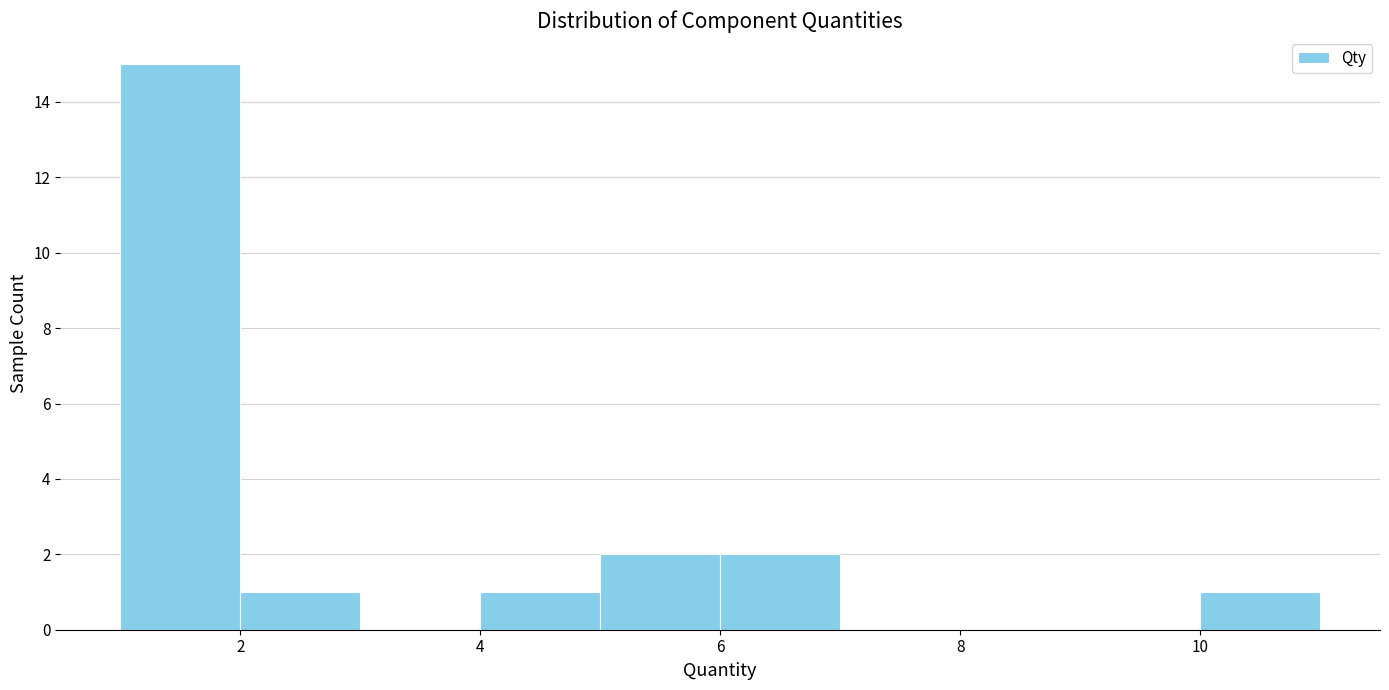

Which range on the x-axis has the tallest bar?

1 to 2